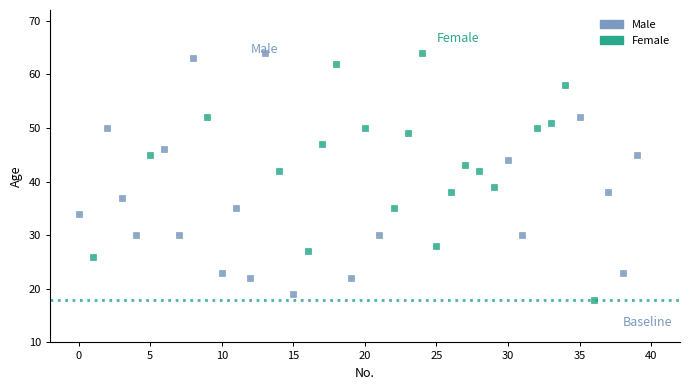

What are all the series names shown in the legend?

Male, Female